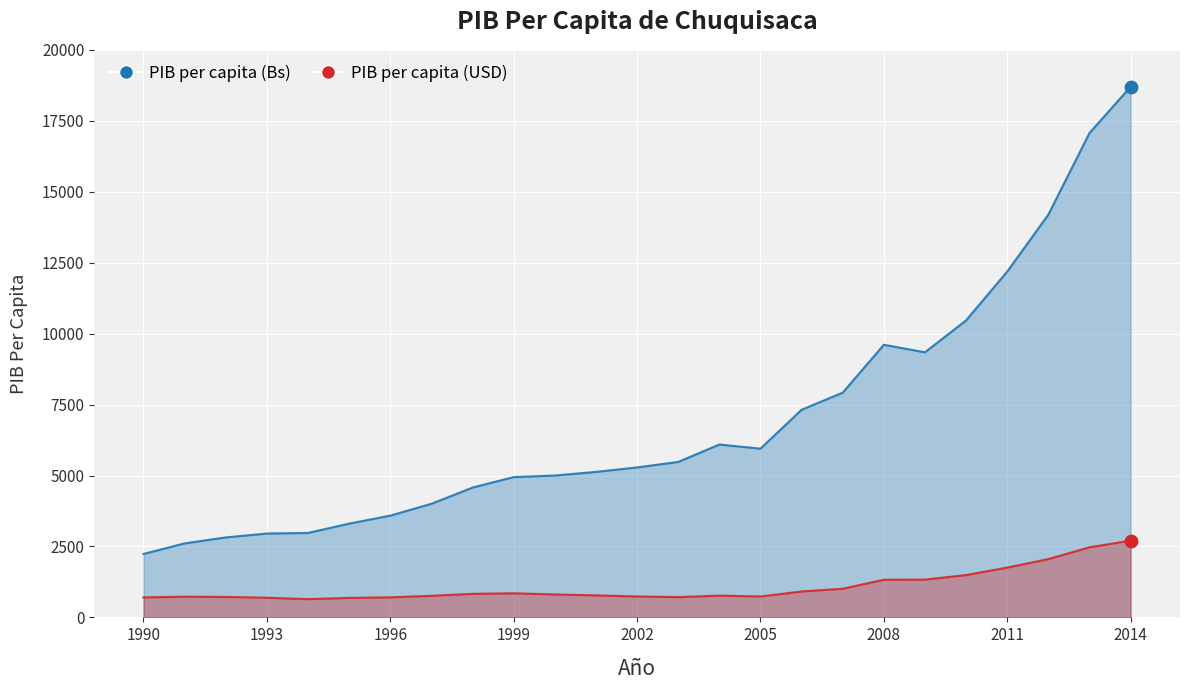

Which series has the largest Y range (max minus min)?

PIB per capita (Bs)